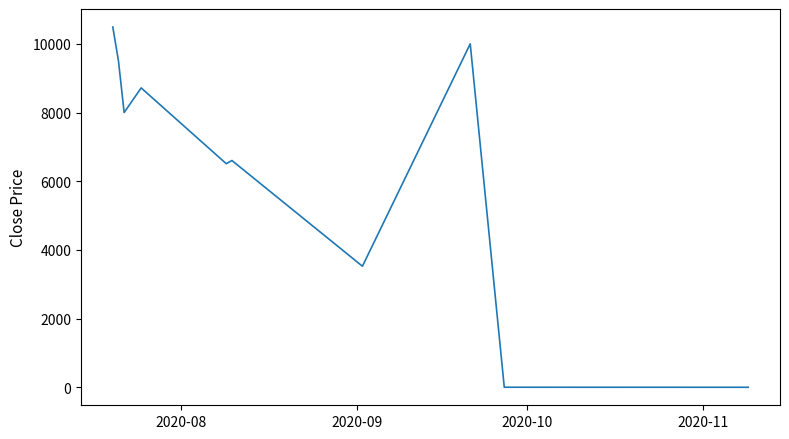

What is the maximum value shown in the chart?

10490